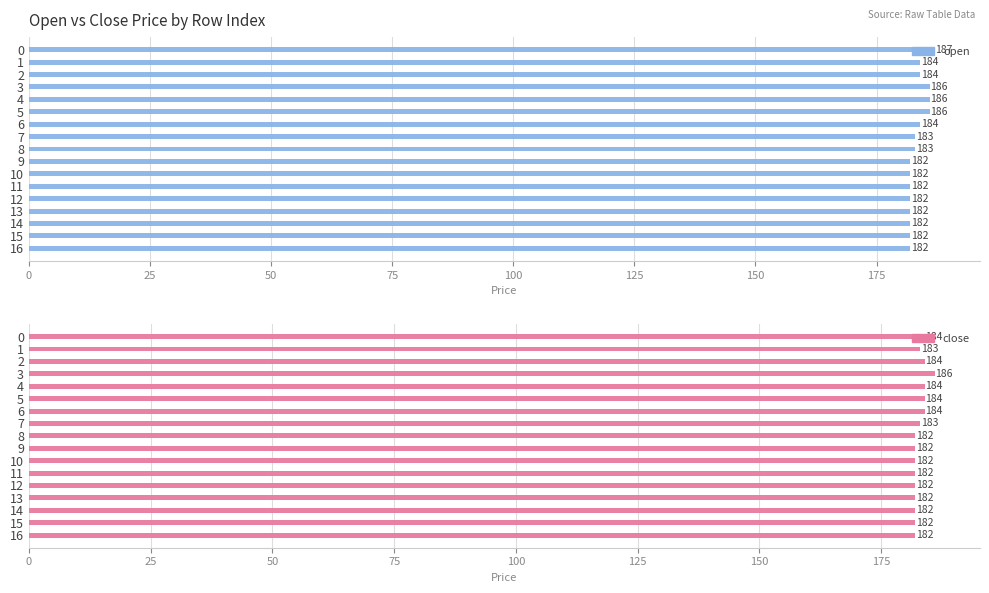

At which label does open reach its minimum?

9